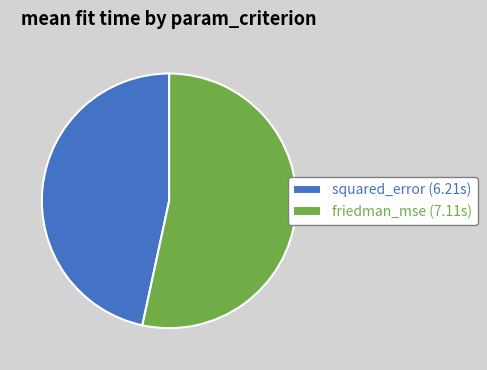

True or false: squared_error (6.21s) accounts for 58% of the total.

False